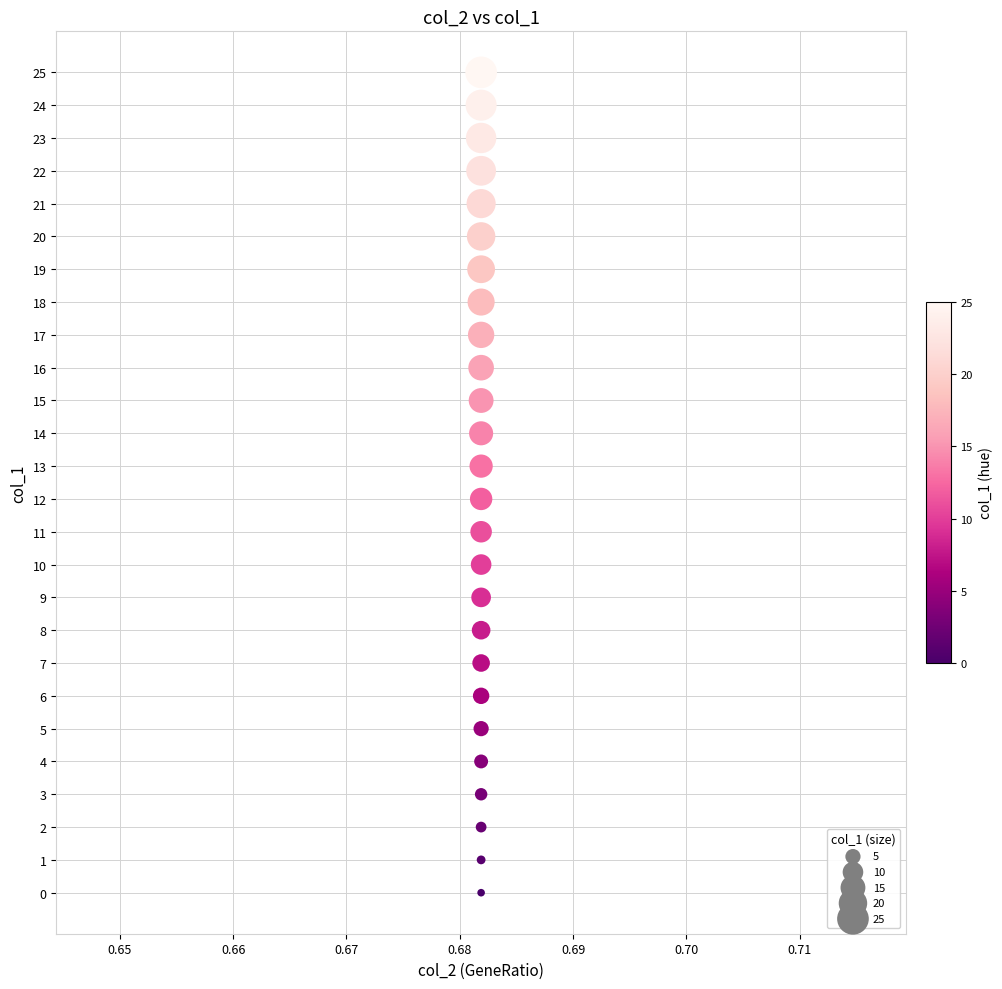

What is the range of Y values (max minus min)?

25